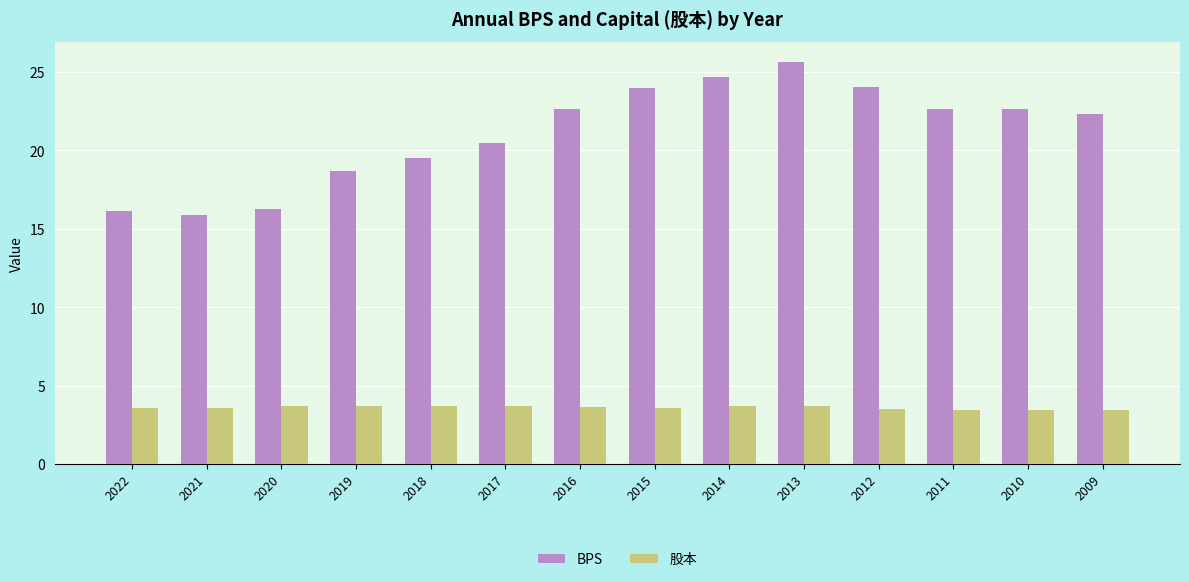

How many bars are there in total?

28